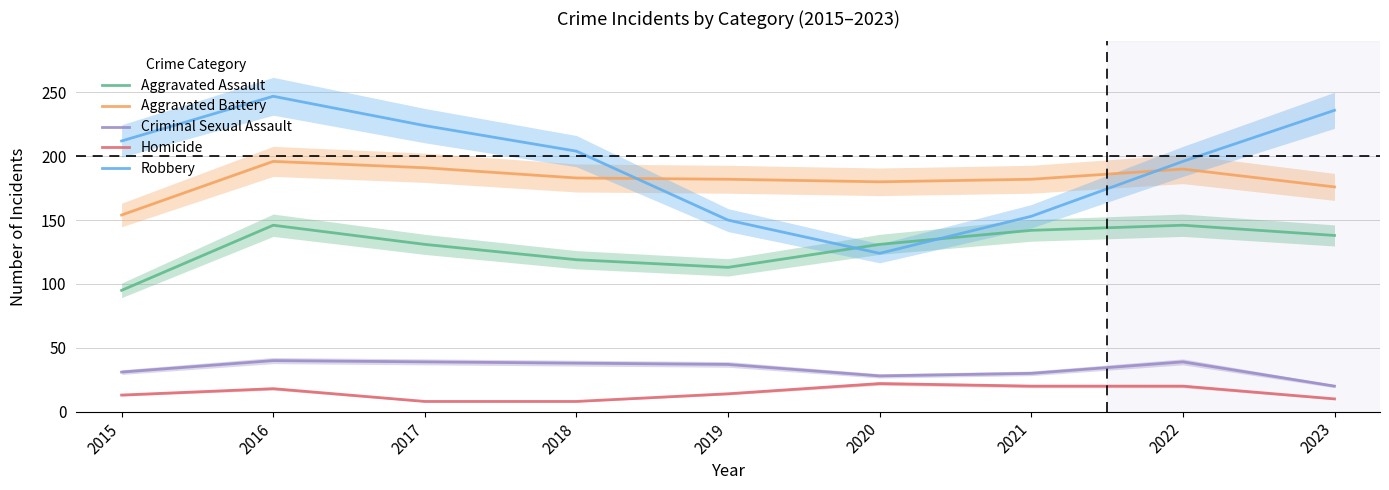

What are all the series names shown in the legend?

Aggravated Assault, Aggravated Battery, Criminal Sexual Assault, Homicide, Robbery